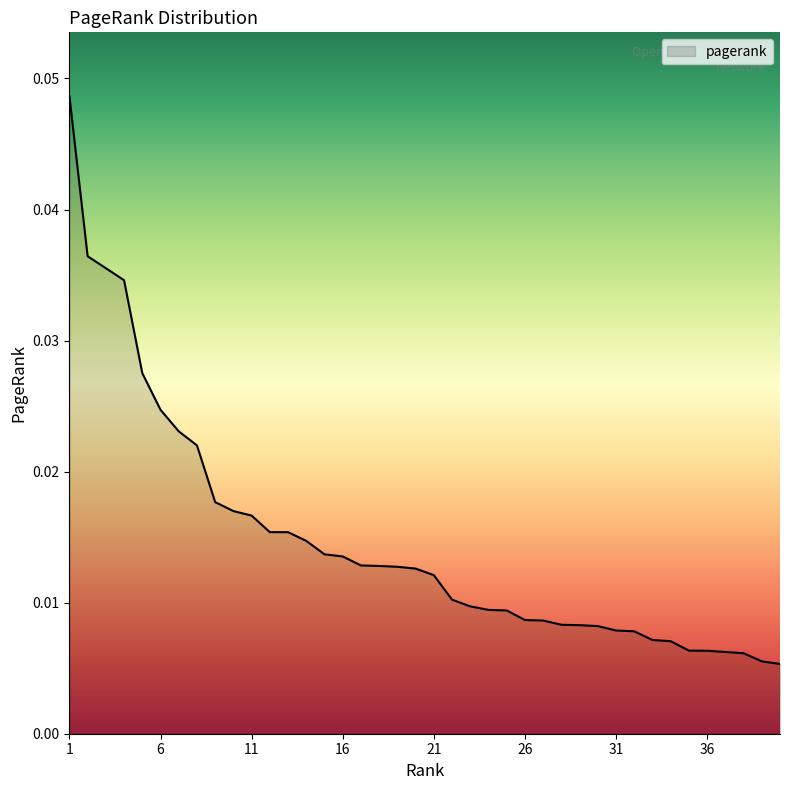

How many lines are shown in the chart?

1